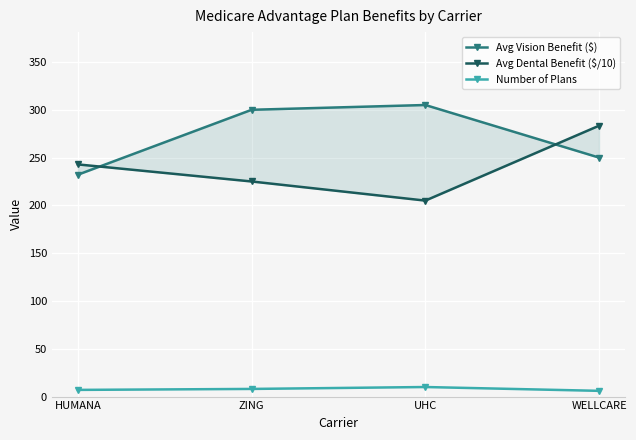

How many distinct data groups are displayed?

3